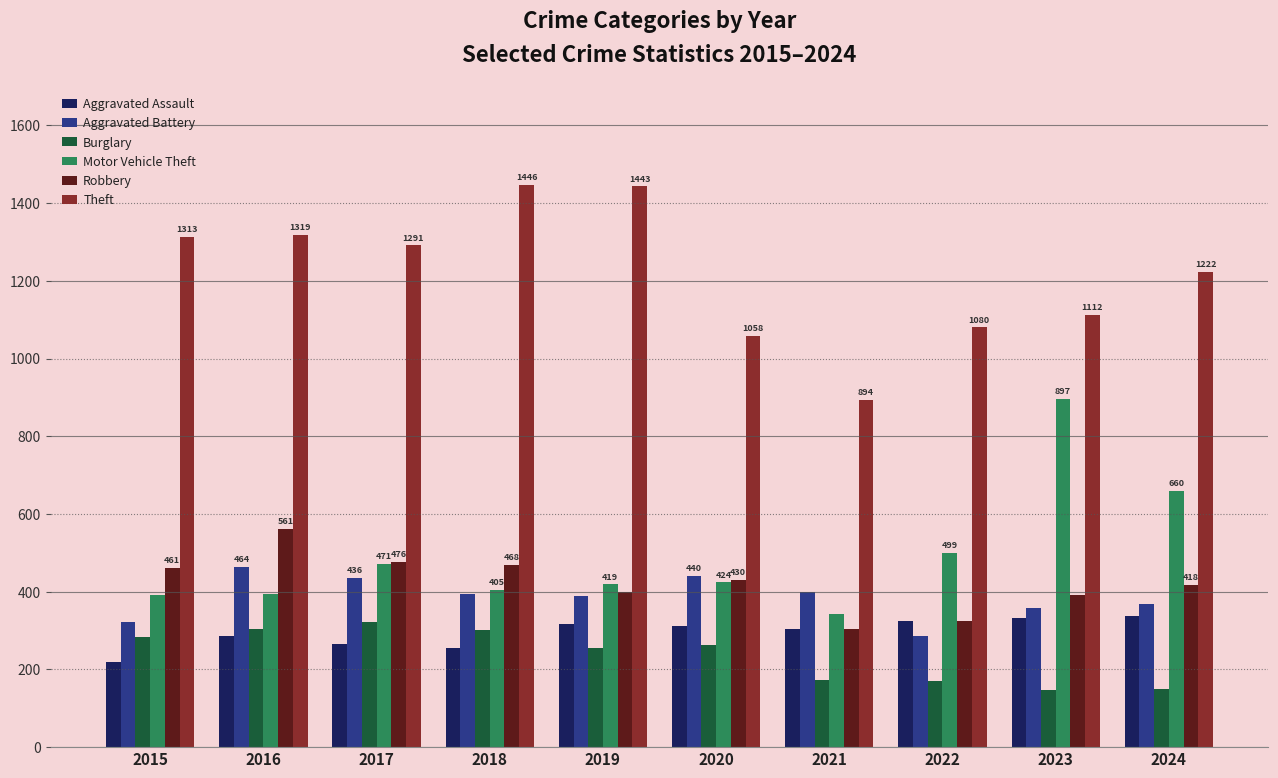

What is the sum of all Theft values?

12178